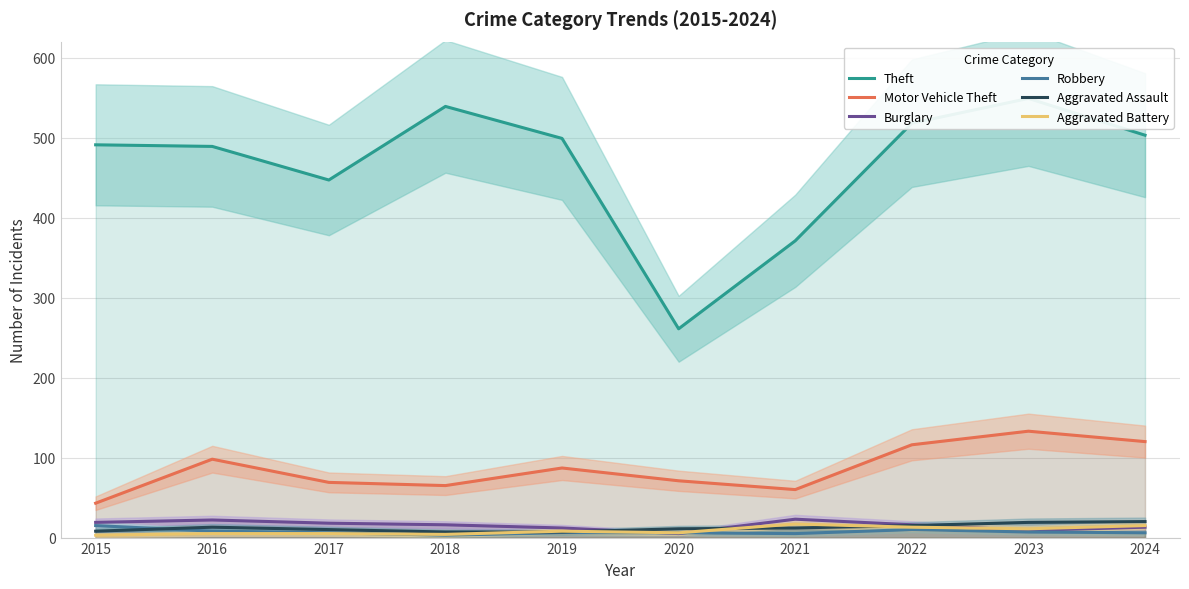

At which label does Robbery first exceed 6?

2015